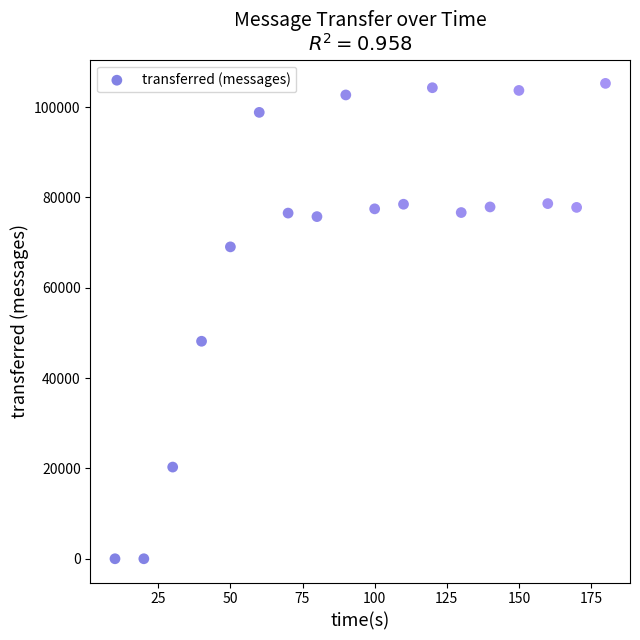

What is the range of X values (max minus min)?

170